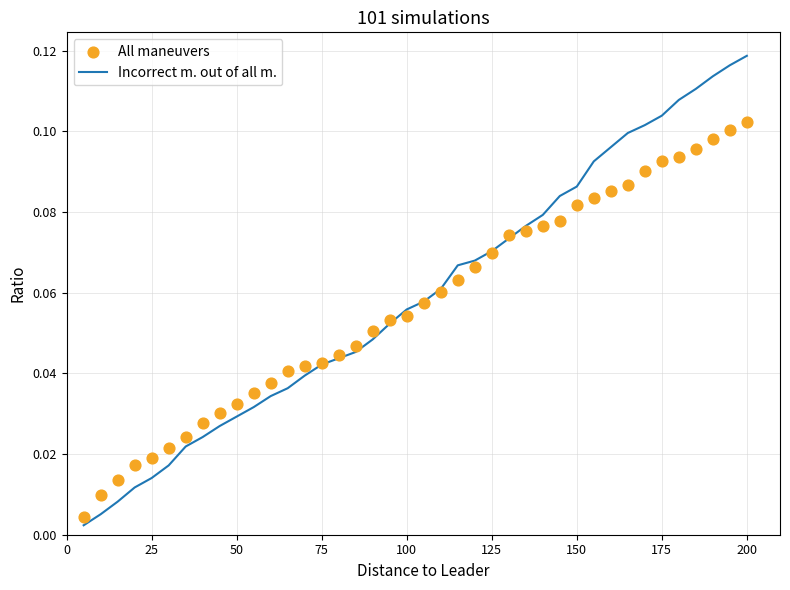

Which series has the widest spread of Y values?

Incorrect m. out of all m.